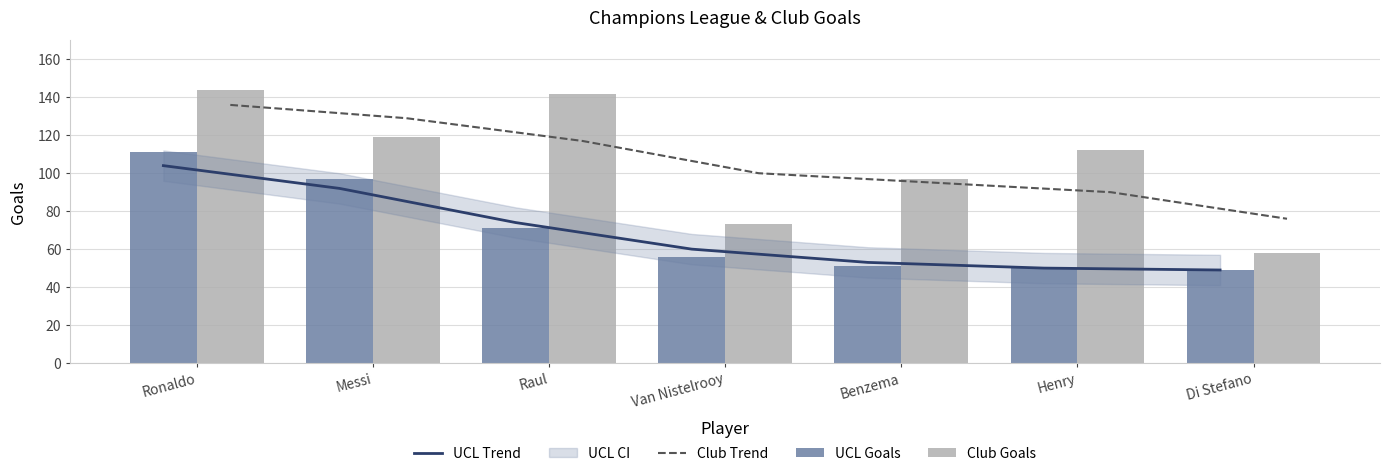

What is the total value across all series at Van Nistelrooy?

289